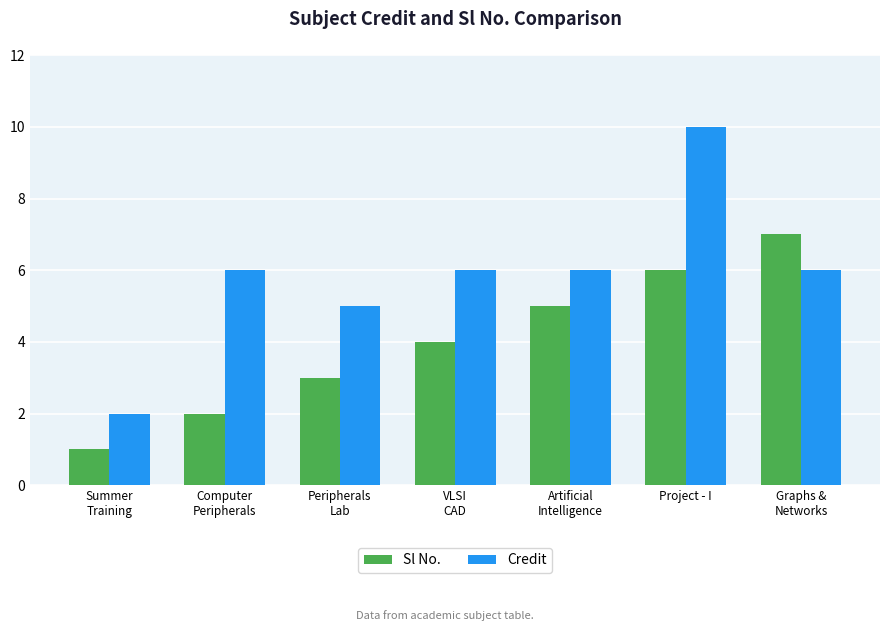

Where is Sl No. nearest to the value 4?

VLSI
CAD